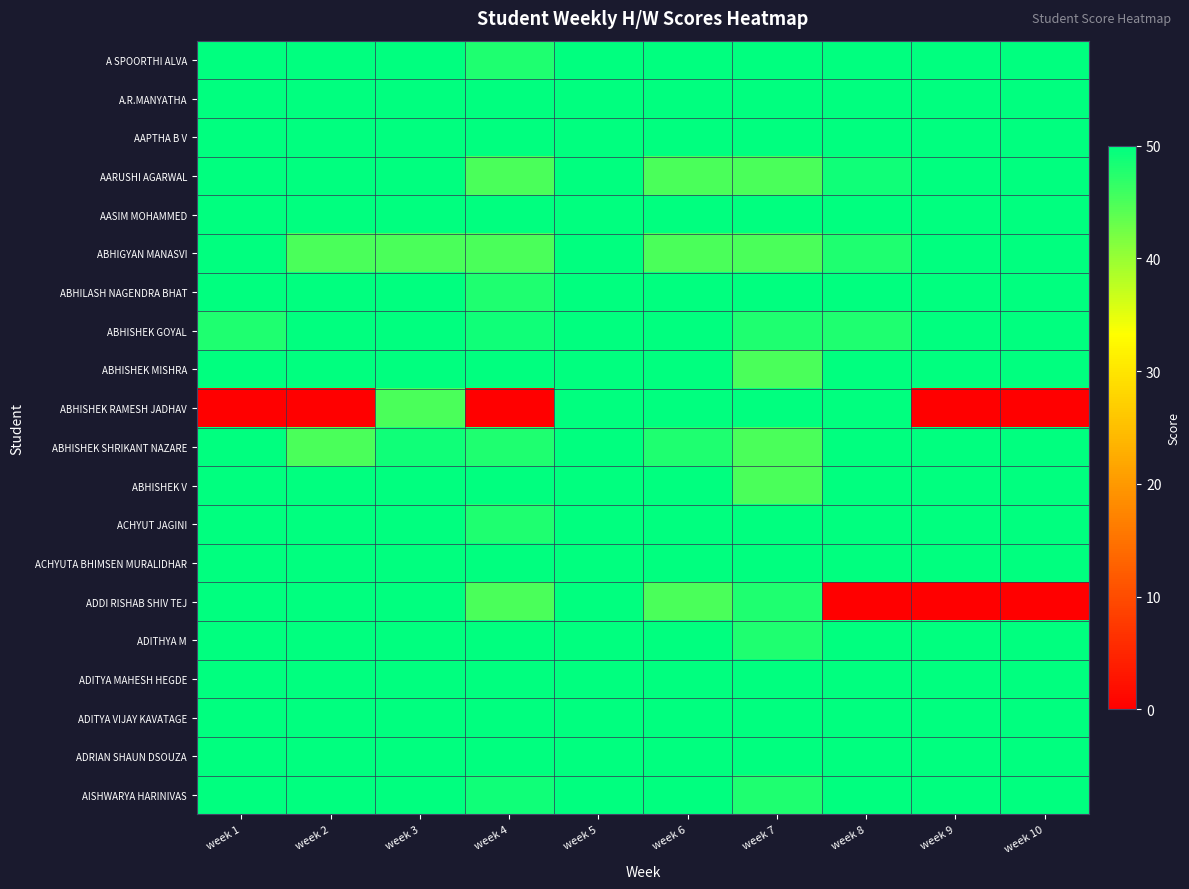

At how many categories does at least one series exceed 34?

10